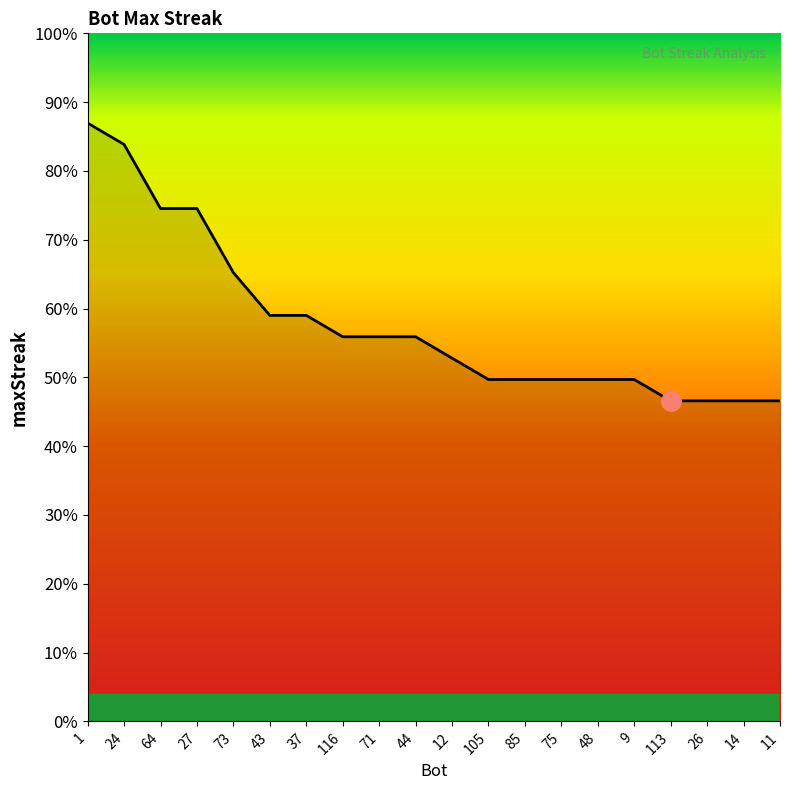

Does the chart display data point markers on the line(s)?

No